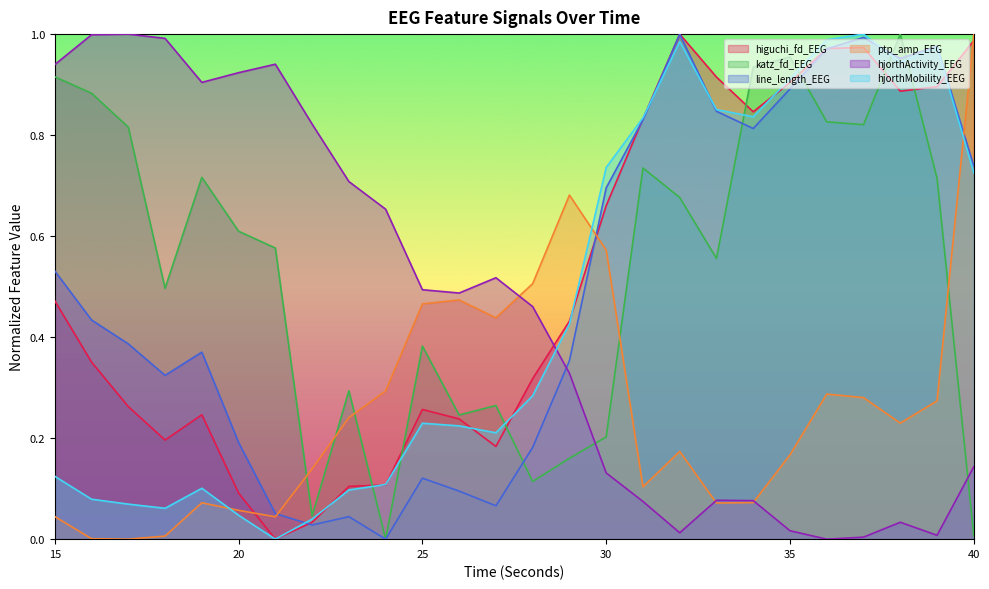

At which category does higuchi_fd_EEG reach its first local valley?

18